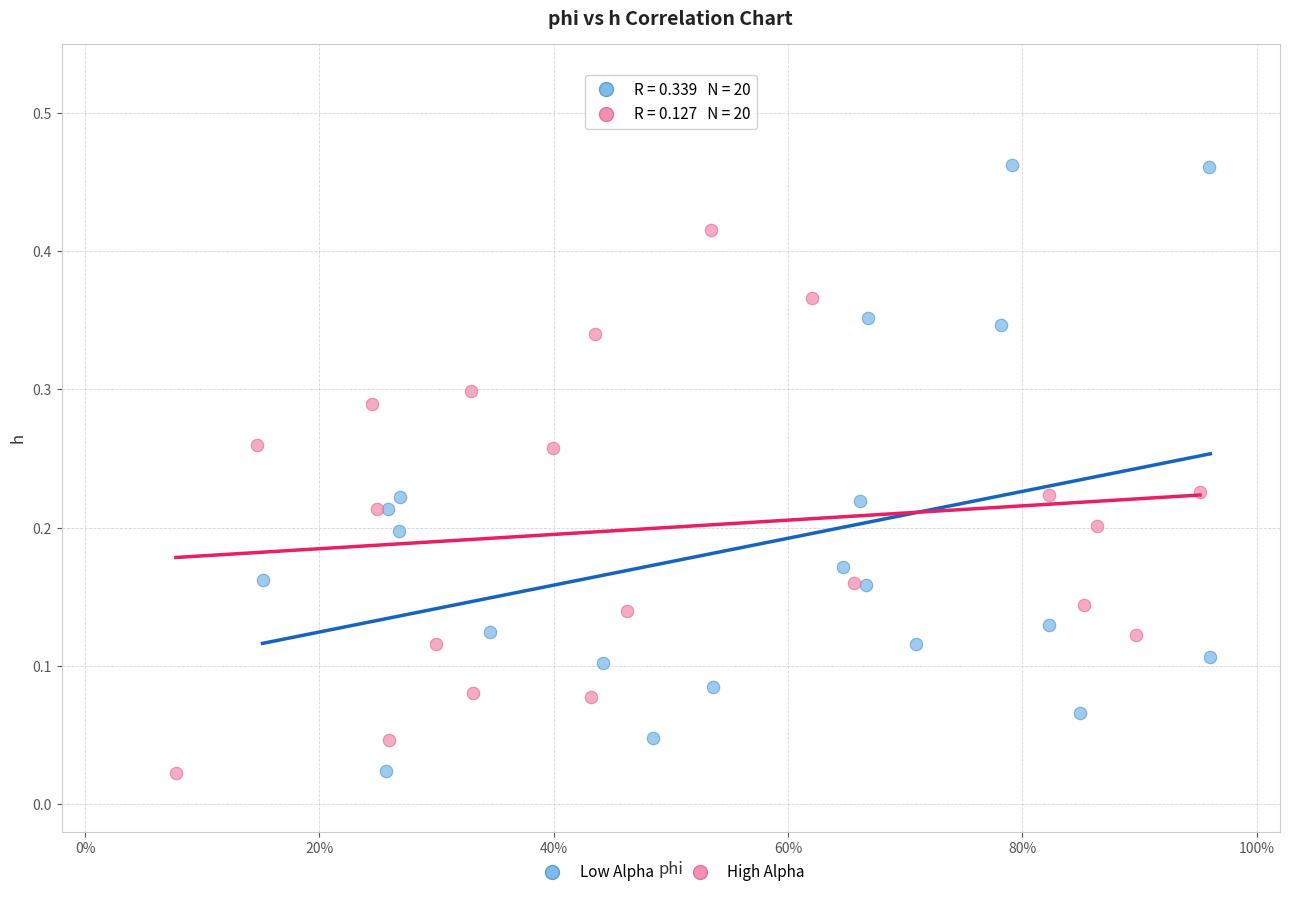

Which series contains the highest Y value?

Low Alpha